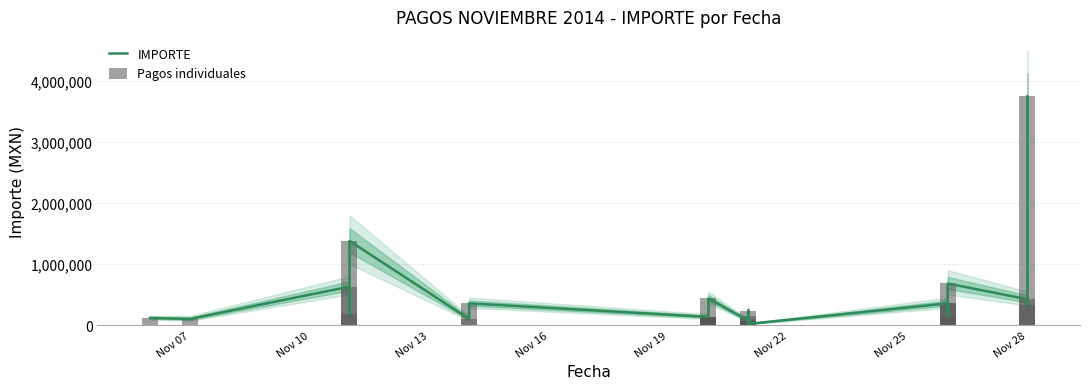

What value does the IMPORTE series have at Nov 28?

3749874.0